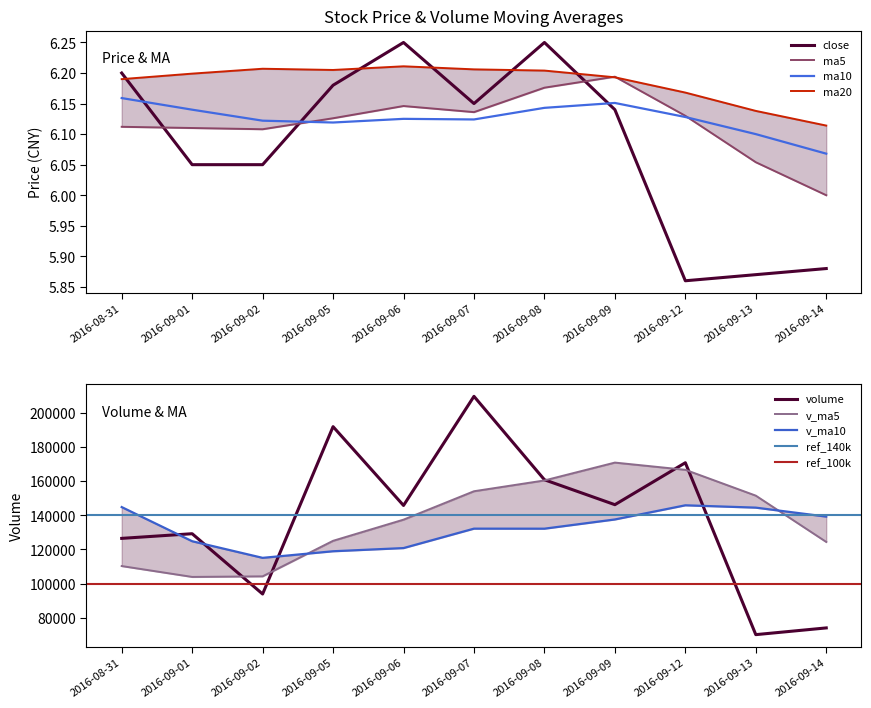

Is the value of ma10 at 2016-09-02 greater than the value of ma5 at 2016-09-01?

Yes